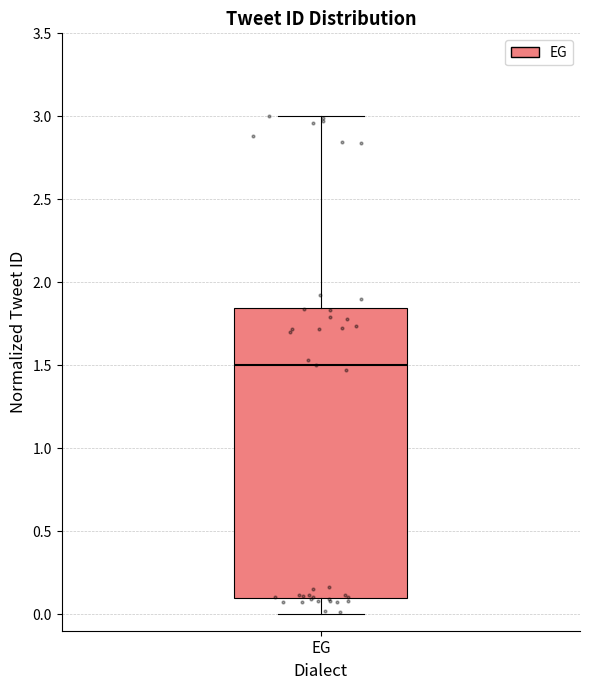

Where does the upper whisker of the box for EG end on the y-axis? The values are not printed on the chart, so give them approximately, as read against the axis.

3.00